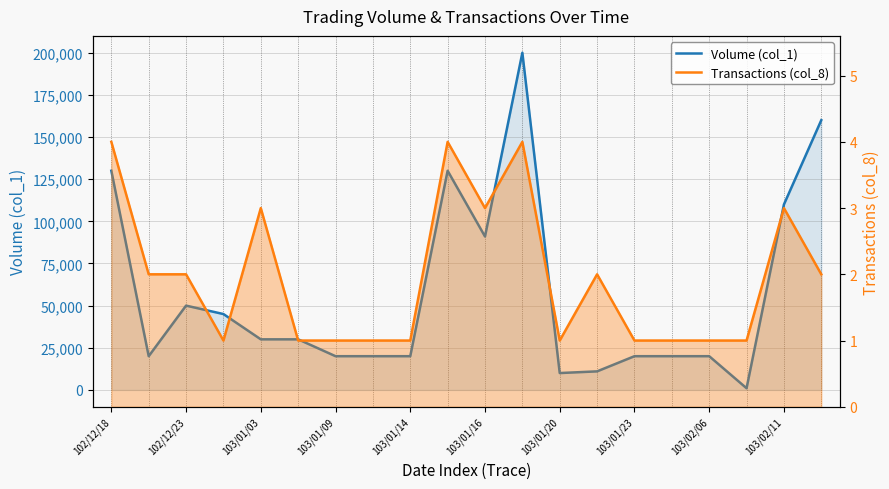

Is it true that Transactions (col_8) equals 2 at 103/01/09?

False